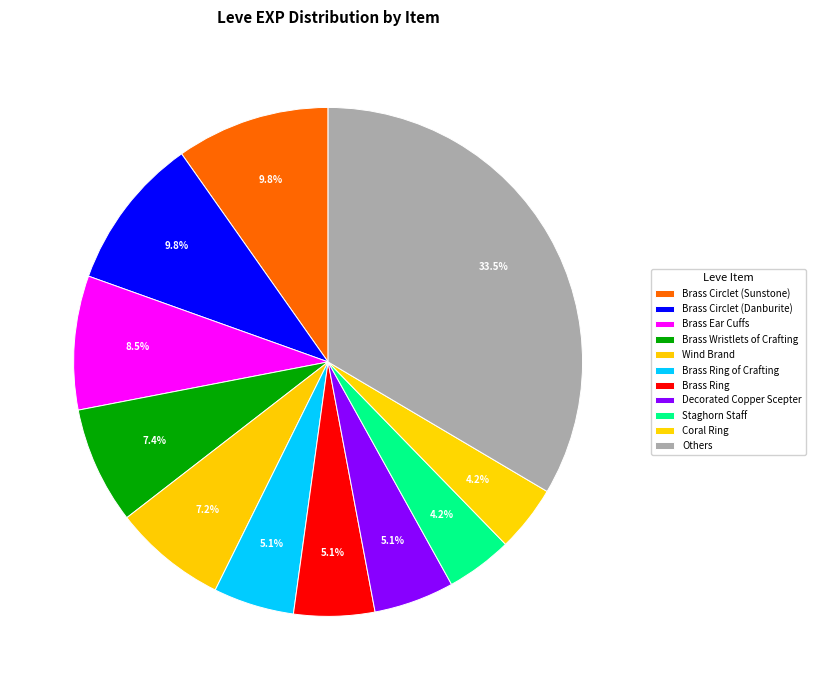

How many slices are in this pie chart?

11